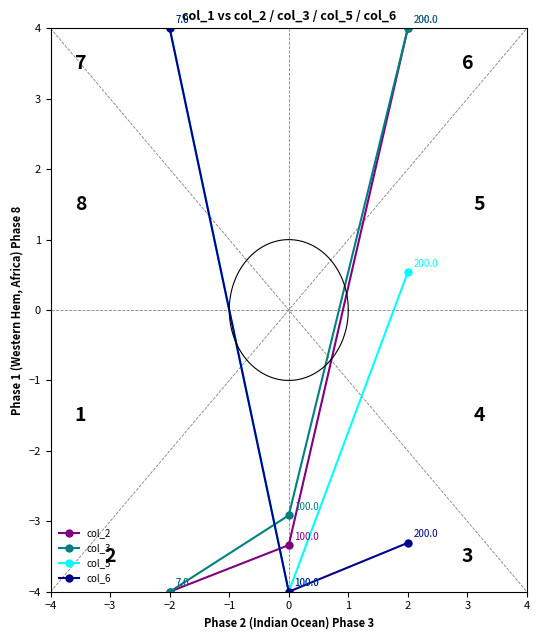

Where does the col_2 series first go above -3?

2